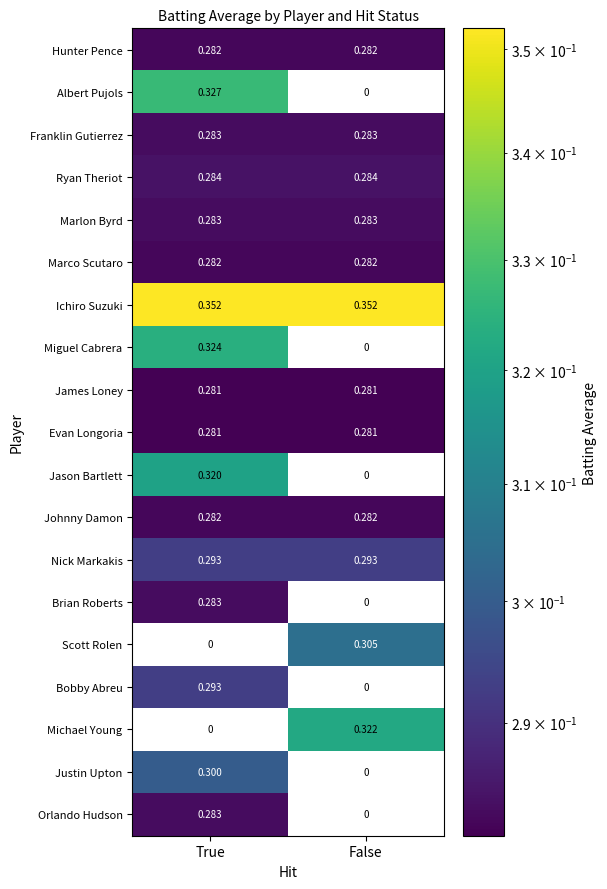

At how many categories does at least one series exceed 0?

2